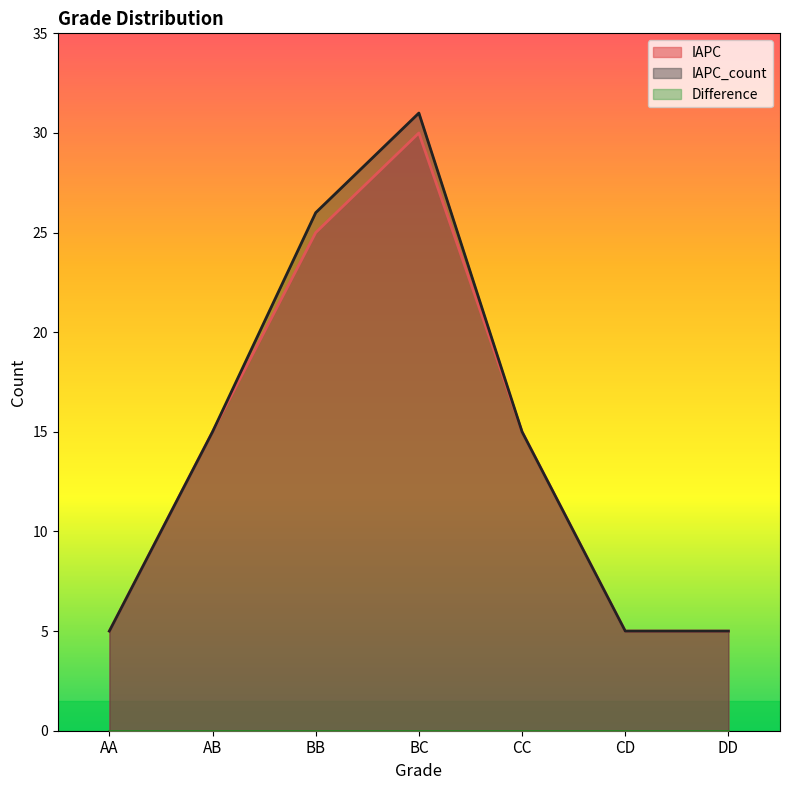

What is the value of the IAPC_count point at the 6th from the left?

5